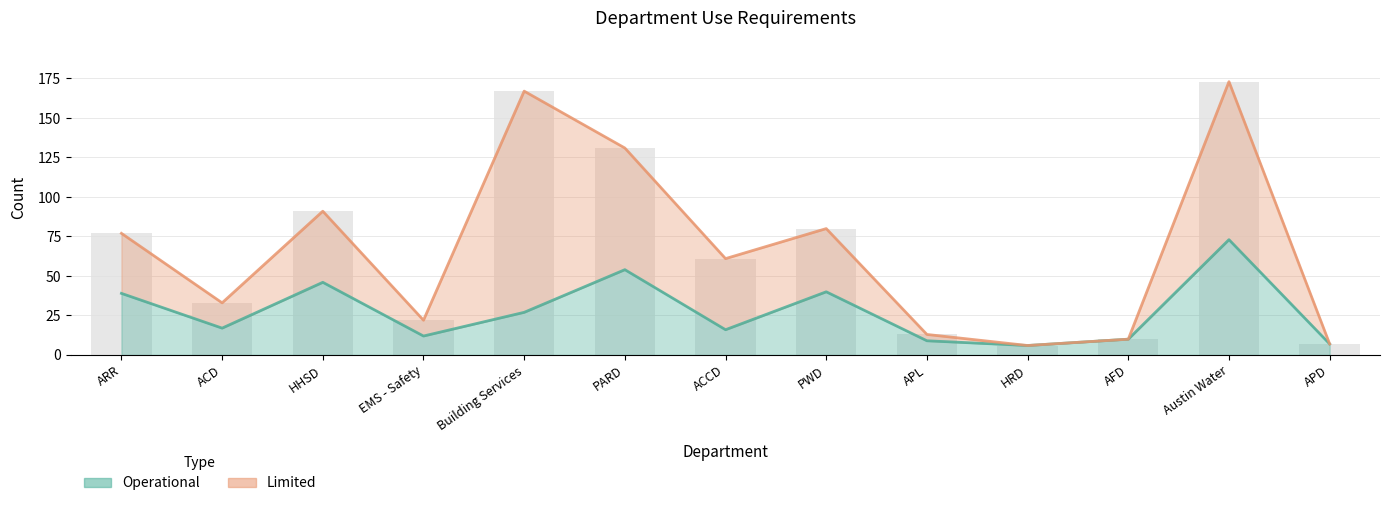

Reading right to left, what are all the values shown in this chart?

7	73	10	6	9	40	16	54	27	12	46	17	39